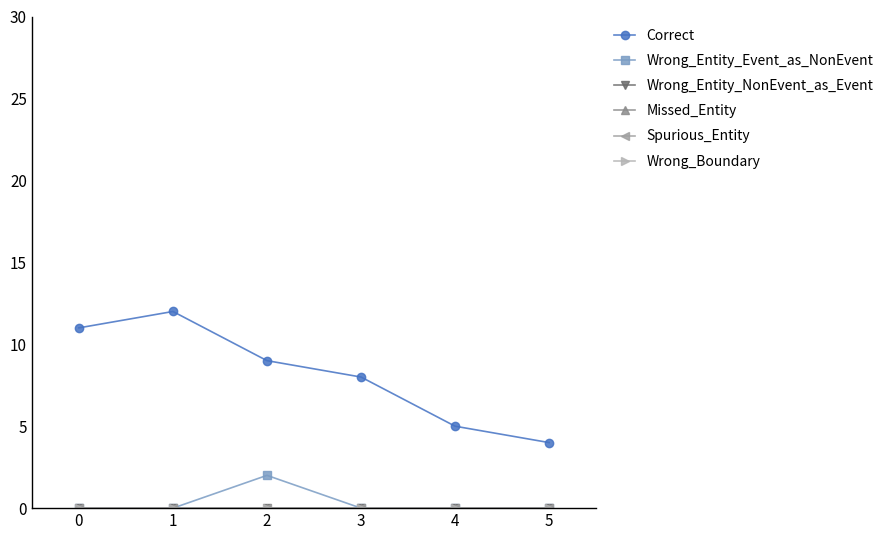

Reading left to right, transcribe all the data shown in this chart.

Correct: 11	12	9	8	5	4
Wrong_Entity_Event_as_NonEvent: 0	0	2	0	0	0
Wrong_Entity_NonEvent_as_Event: 0	0	0	0	0	0
Missed_Entity: 0	0	0	0	0	0
Spurious_Entity: 0	0	0	0	0	0
Wrong_Boundary: 0	0	0	0	0	0